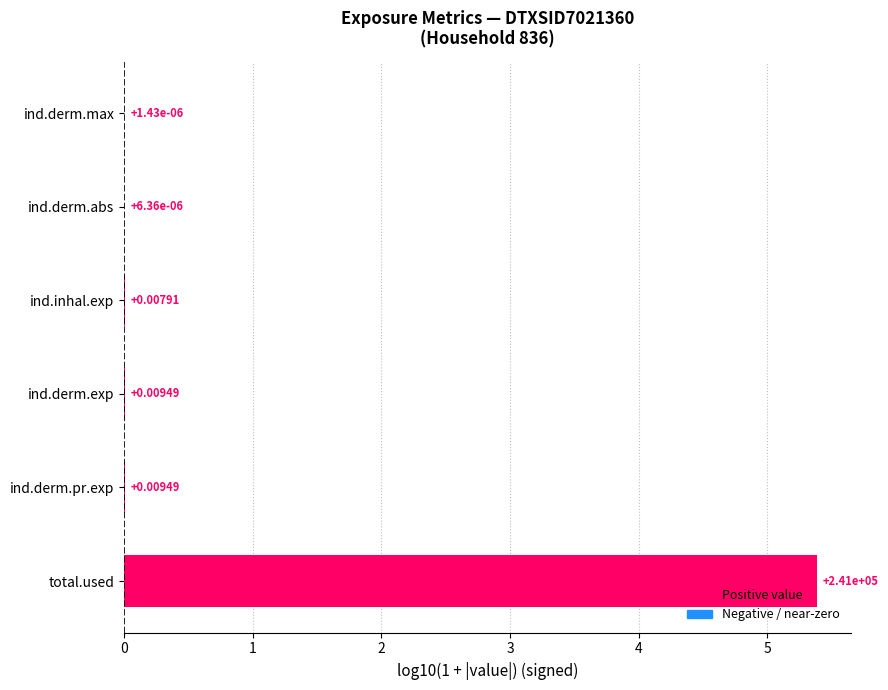

What is the sum of all values?

5.4